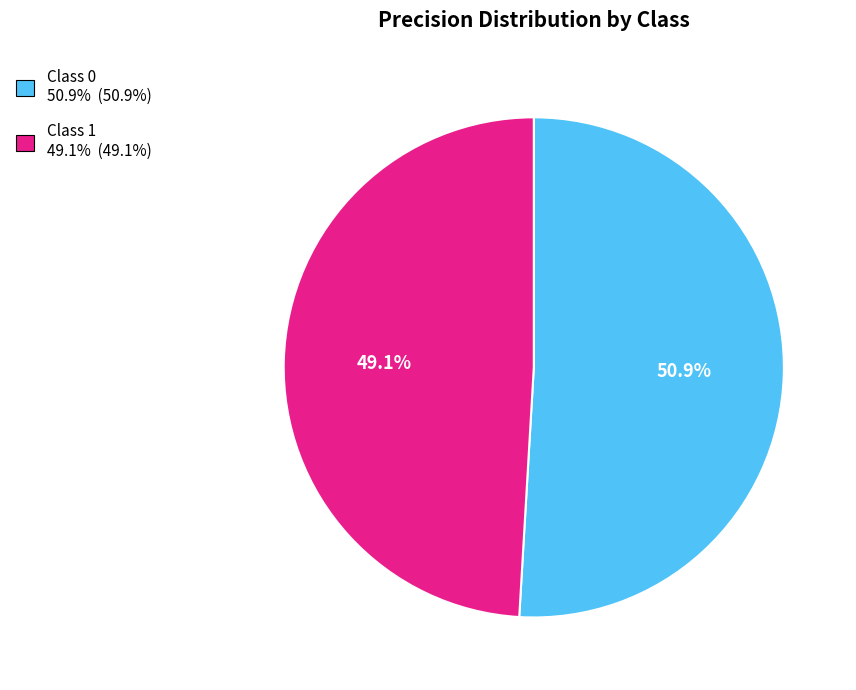

Does any single category account for the majority?

Yes